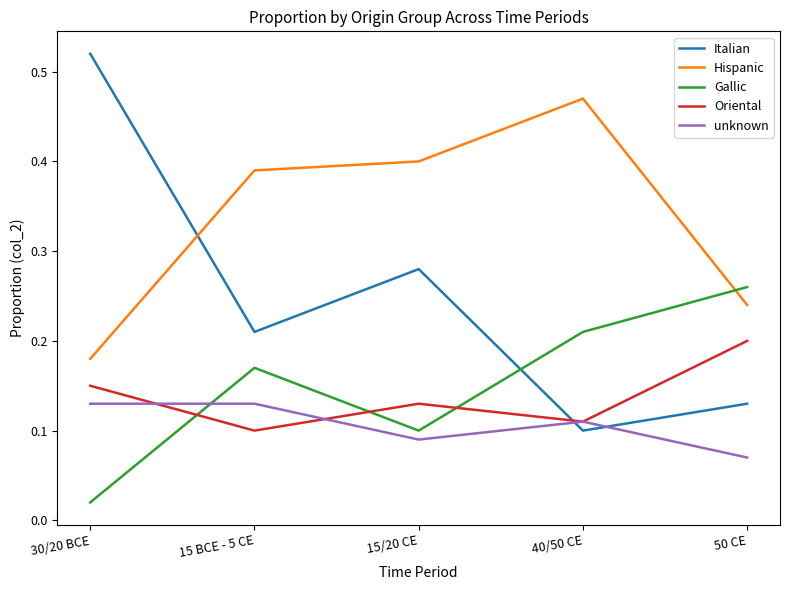

Where is unknown nearest to the value 0?

50 CE